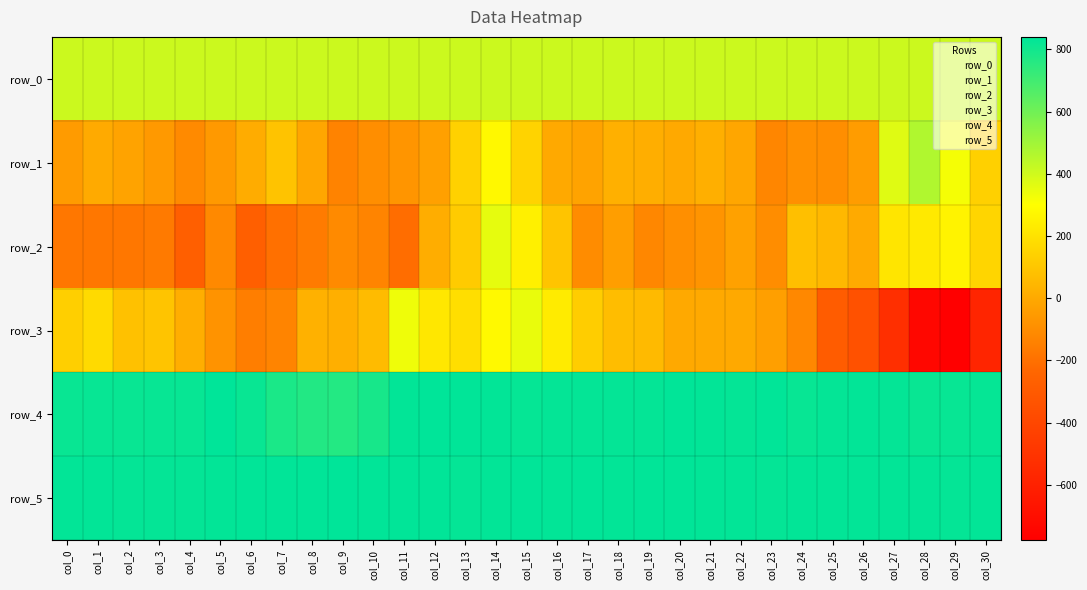

What is the sum of all row_5 values?

25805.0